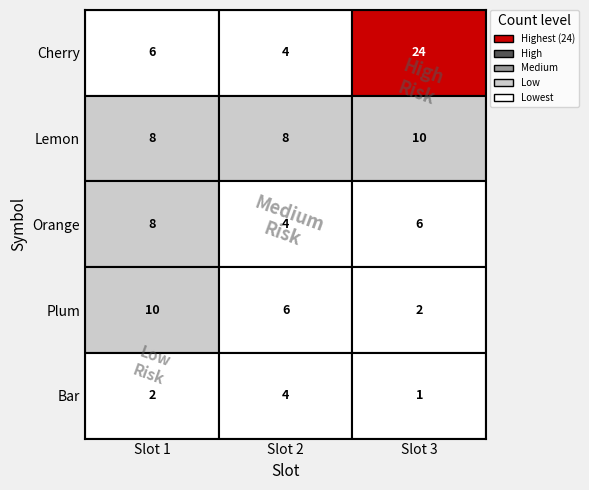

Reading right to left, transcribe all the data shown in this chart.

Cherry: 2=24	1=4	0=6
Lemon: 2=10	1=8	0=8
Orange: 2=6	1=4	0=8
Plum: 2=2	1=6	0=10
Bar: 2=1	1=4	0=2